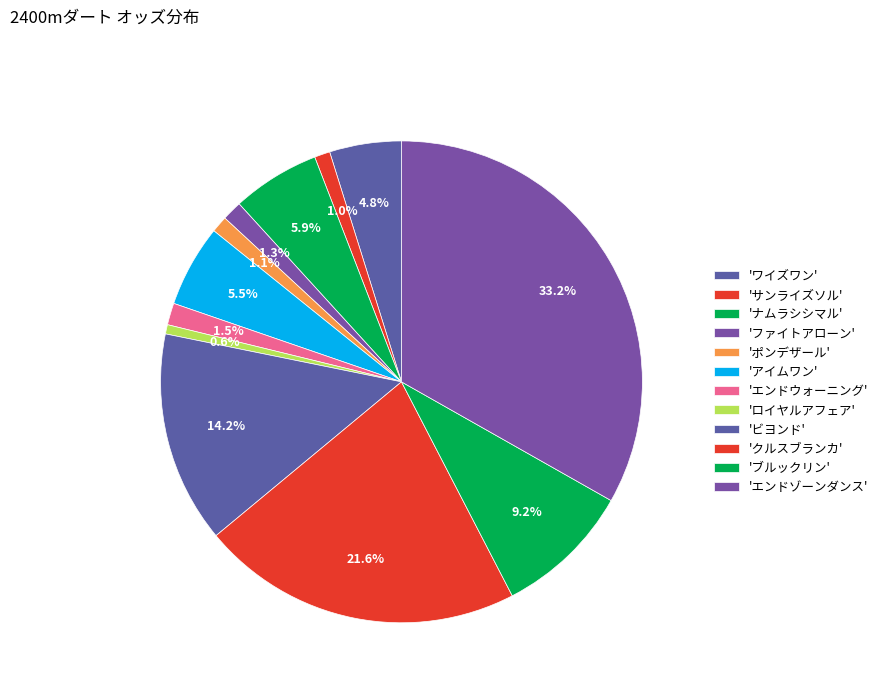

How many segments does this pie chart have?

12